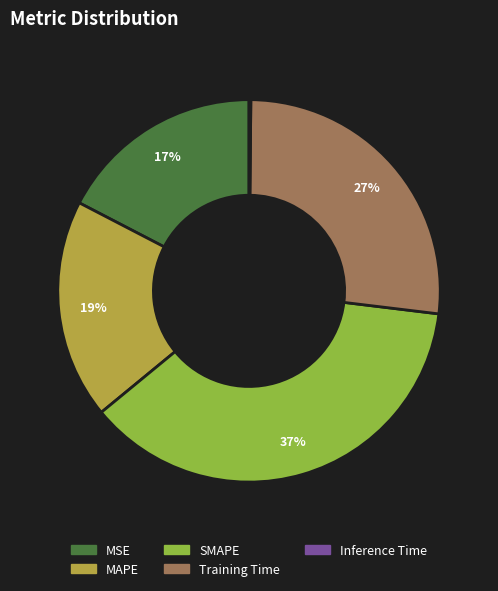

Between Training Time and SMAPE, which is larger?

SMAPE